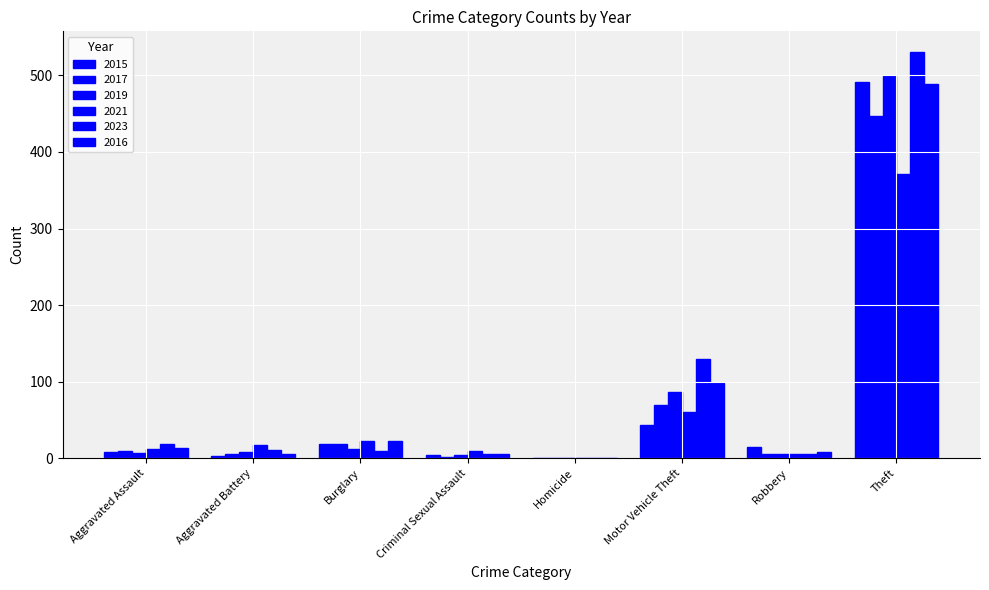

Does the chart contain stacked bars?

No